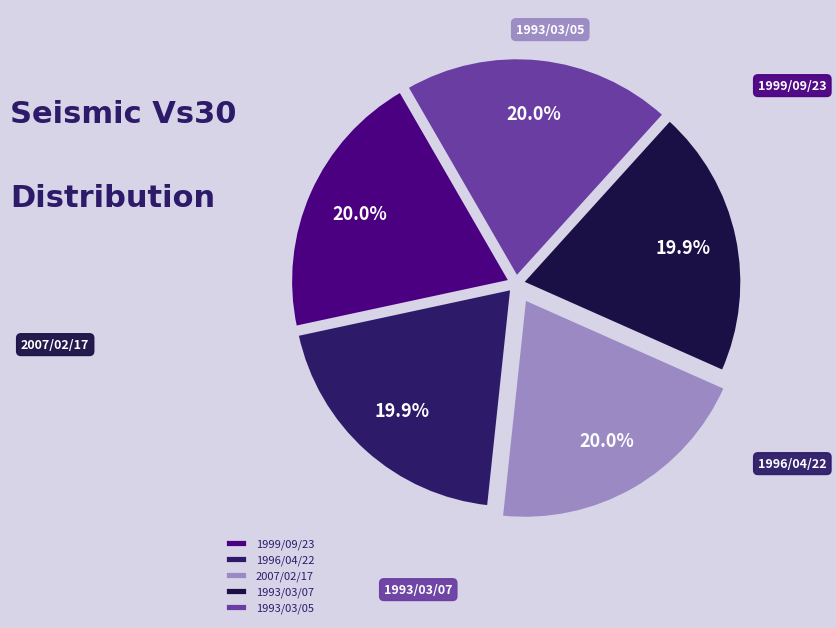

Does 1993/03/05 account for over 50% of the chart?

No